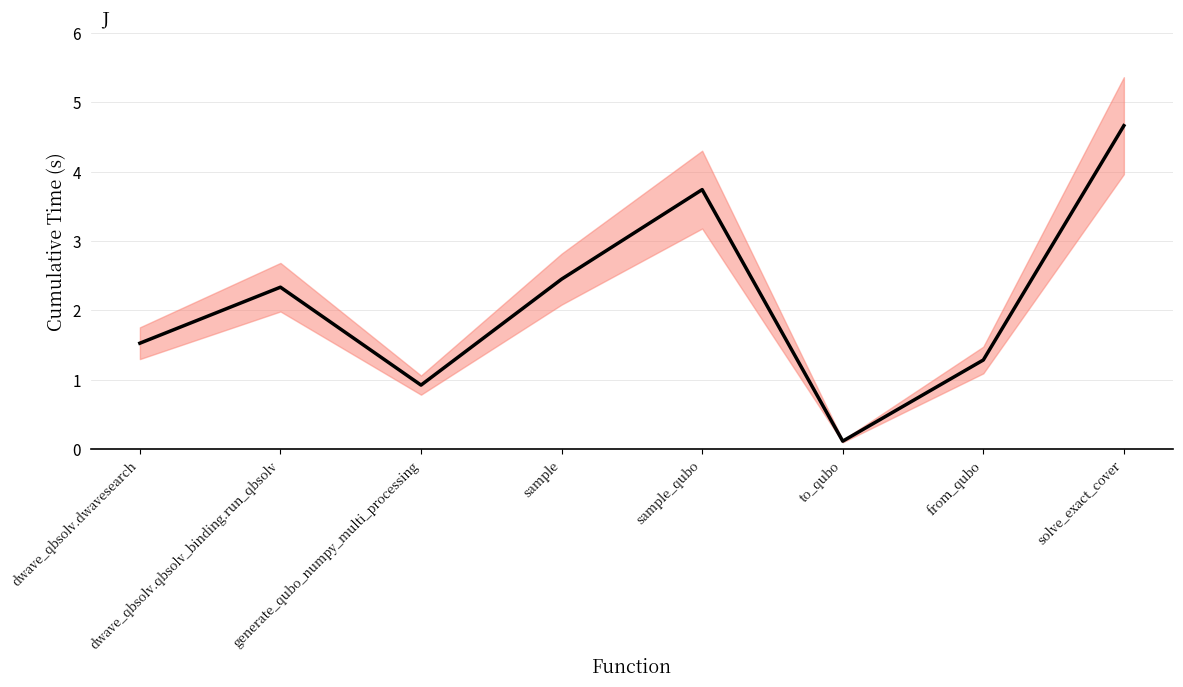

Reading right to left, list all the values displayed in this chart.

4.7	1.3	0.1	3.7	2.4	0.9	2.3	1.5